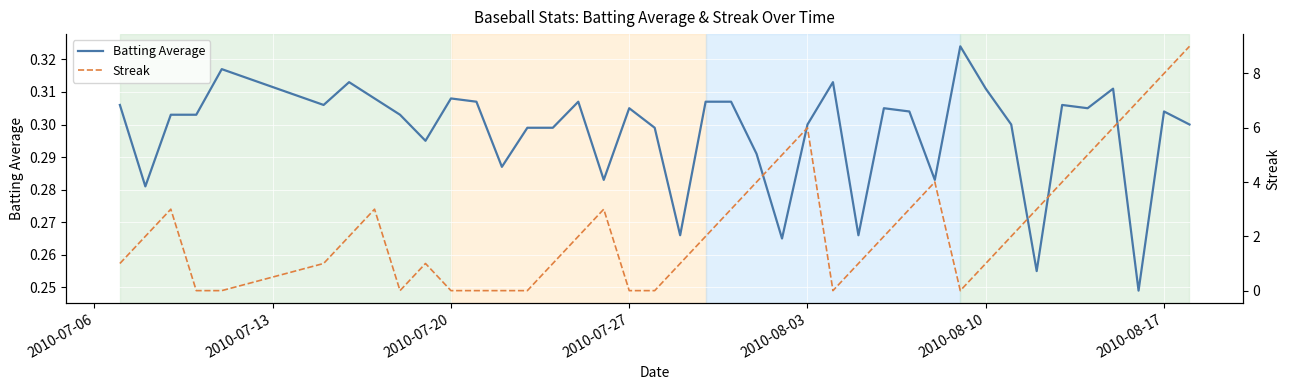

How many interior local valleys does the Streak series have?

3